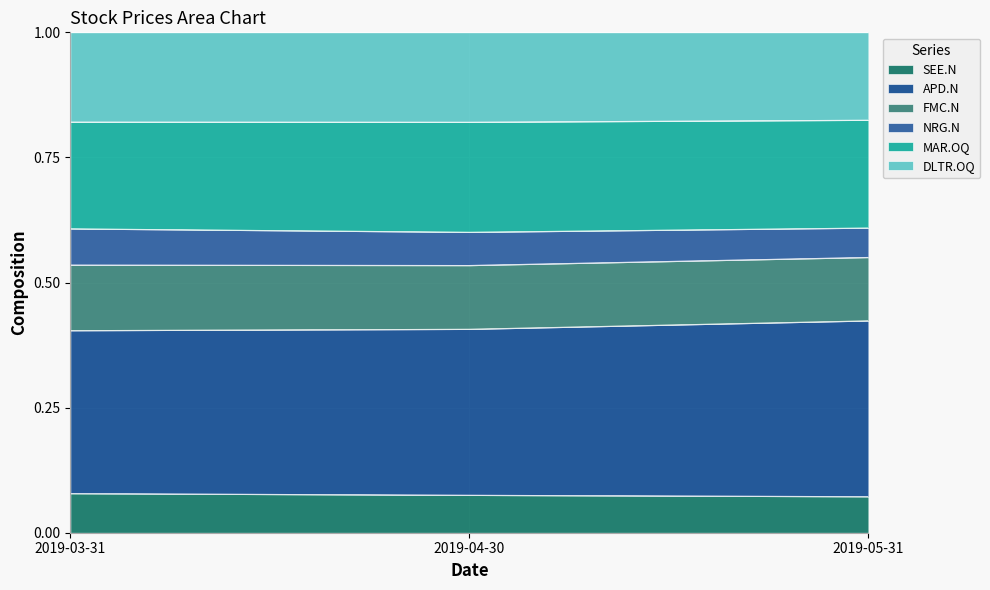

What are all the series names shown in the legend?

SEE.N, APD.N, FMC.N, NRG.N, MAR.OQ, DLTR.OQ